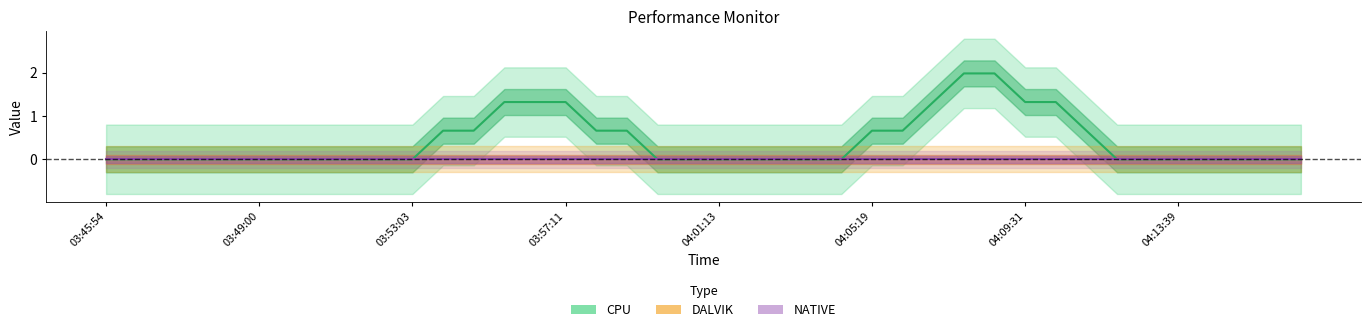

Is the value of NATIVE at 34 greater than the value of CPU at 31?

No